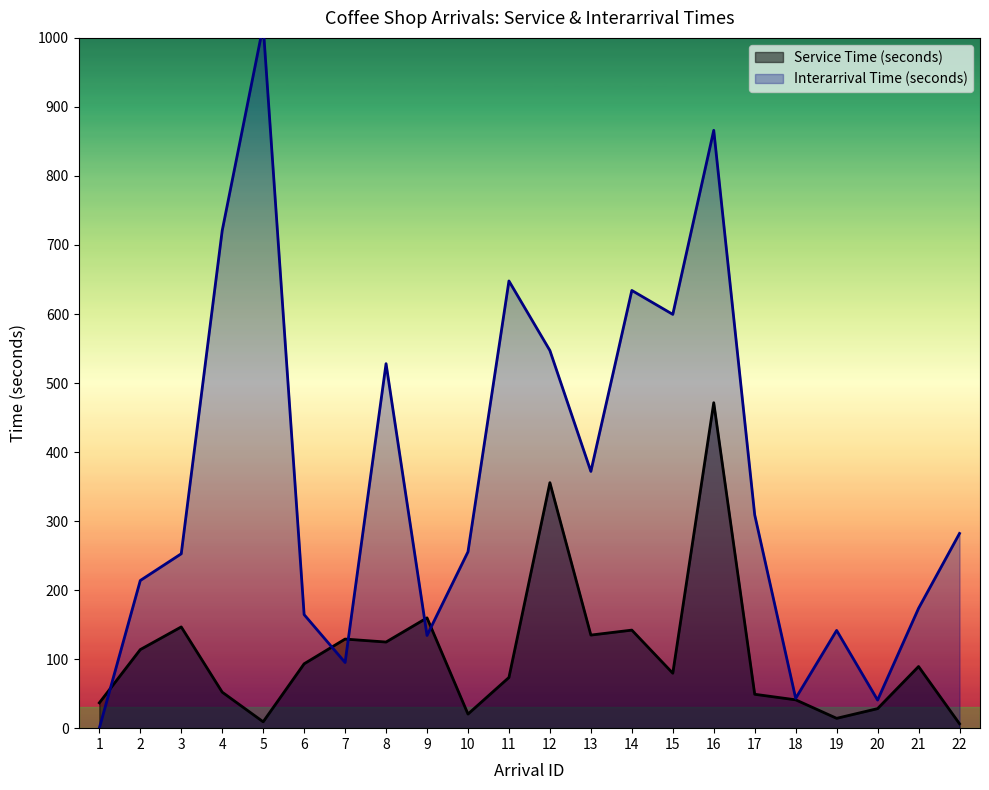

True or false: Interarrival Time (seconds) has more than 1 points higher than both neighbors.

True